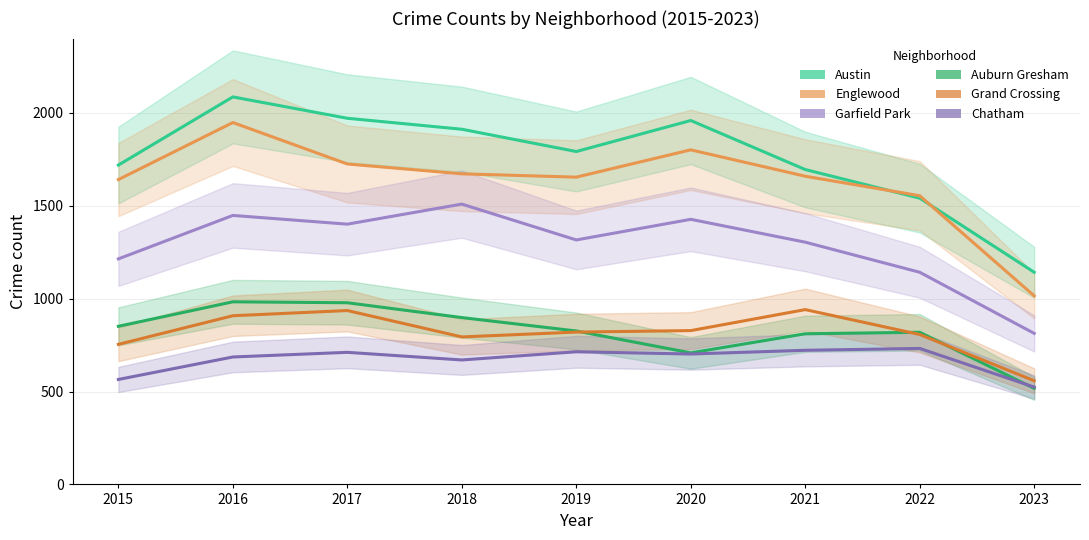

At 2019, list the series in order from smallest to largest.

Chatham, Grand Crossing, Auburn Gresham, Garfield Park, Englewood, Austin